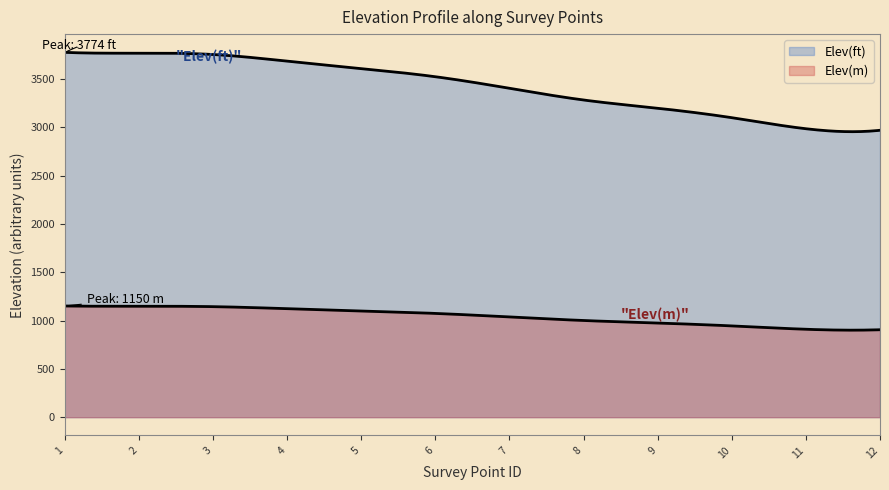

List the labels in order of Elev(ft) value, largest first.

1, 2, 3, 4, 5, 6, 7, 8, 9, 10, 11, 12